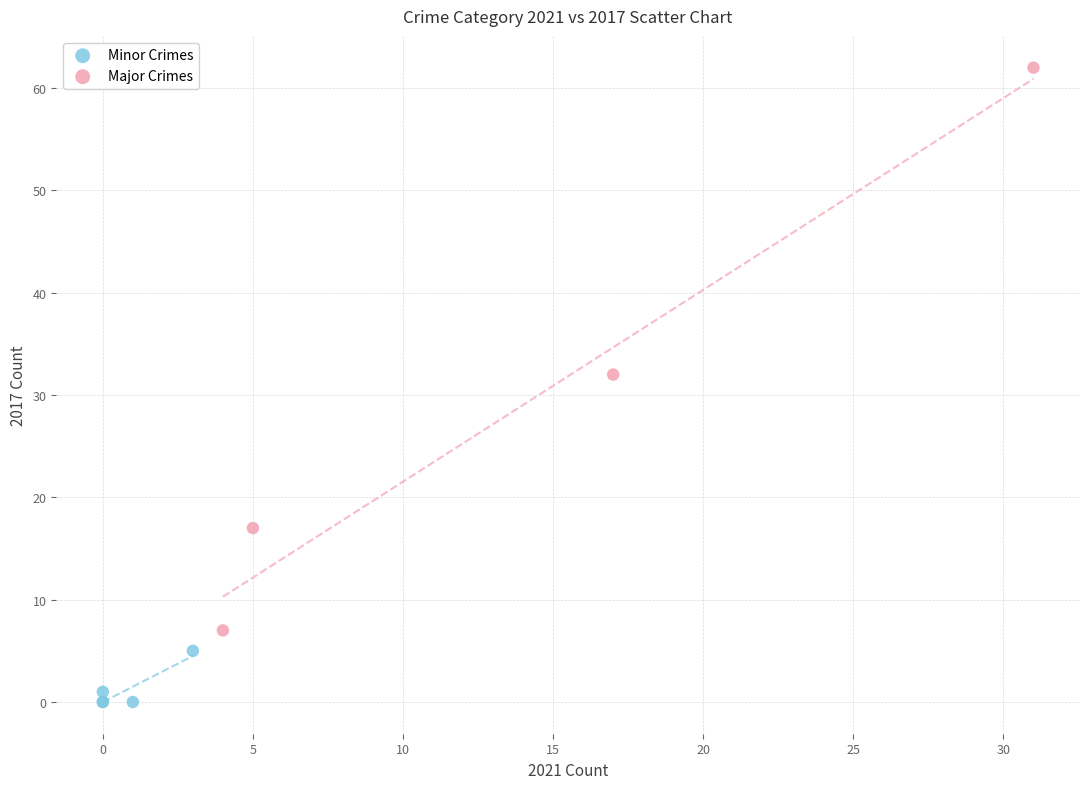

Which series contains the lowest Y value?

Minor Crimes